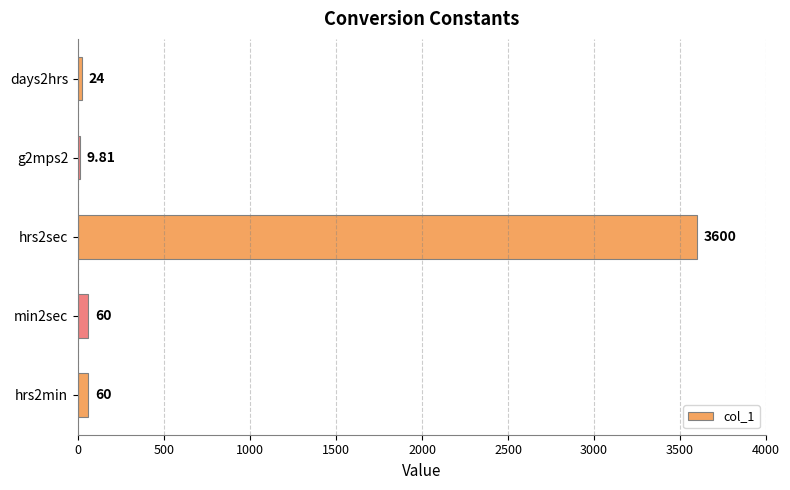

What is the sum of the values at hrs2min and min2sec?

120.0